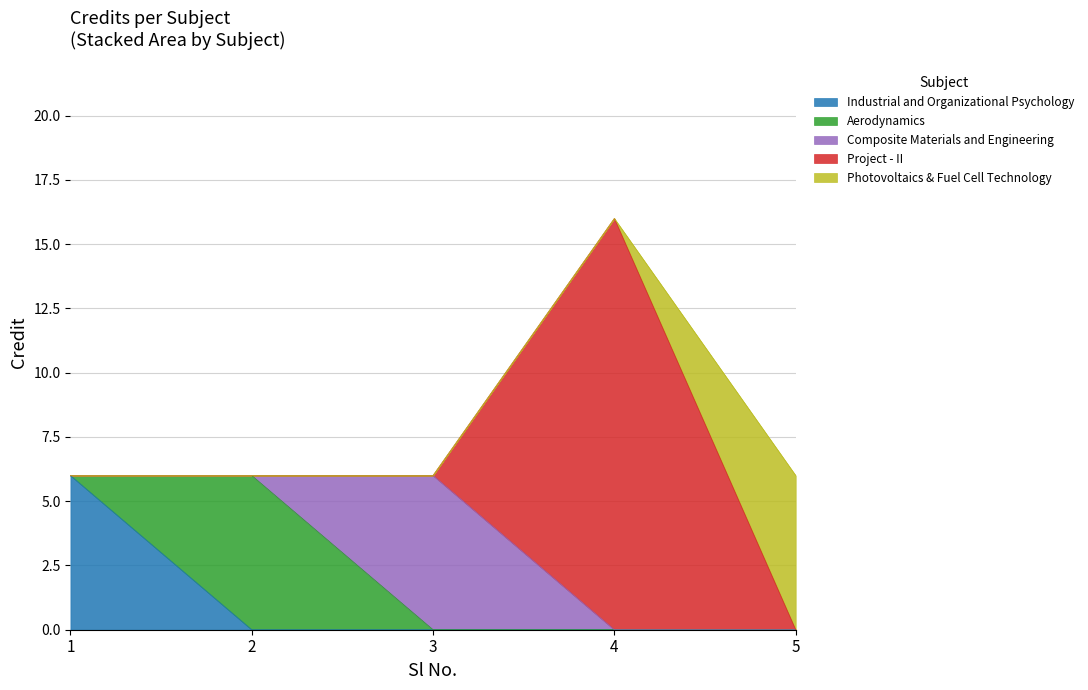

What is the maximum value shown in the chart?

16